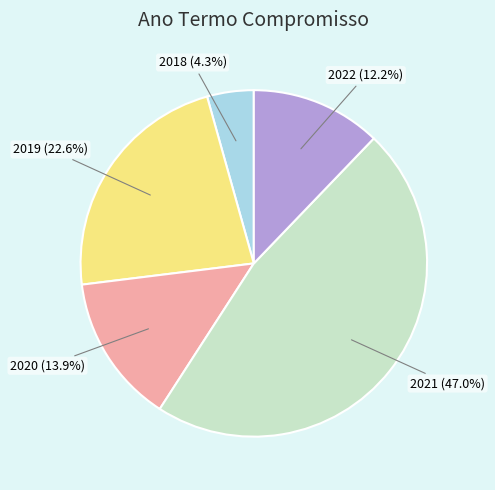

To the nearest percent, what is the difference between the largest and smallest slice percentages?

43%